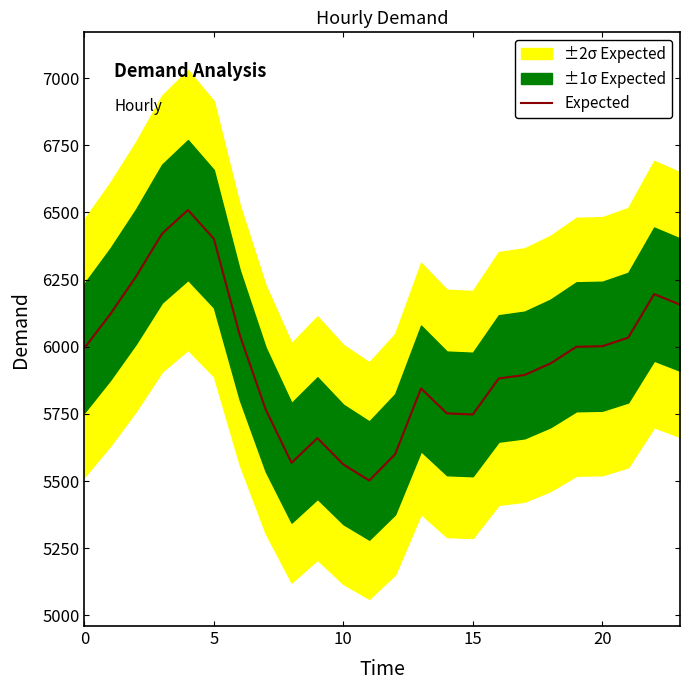

Does the chart have visible grid lines?

No